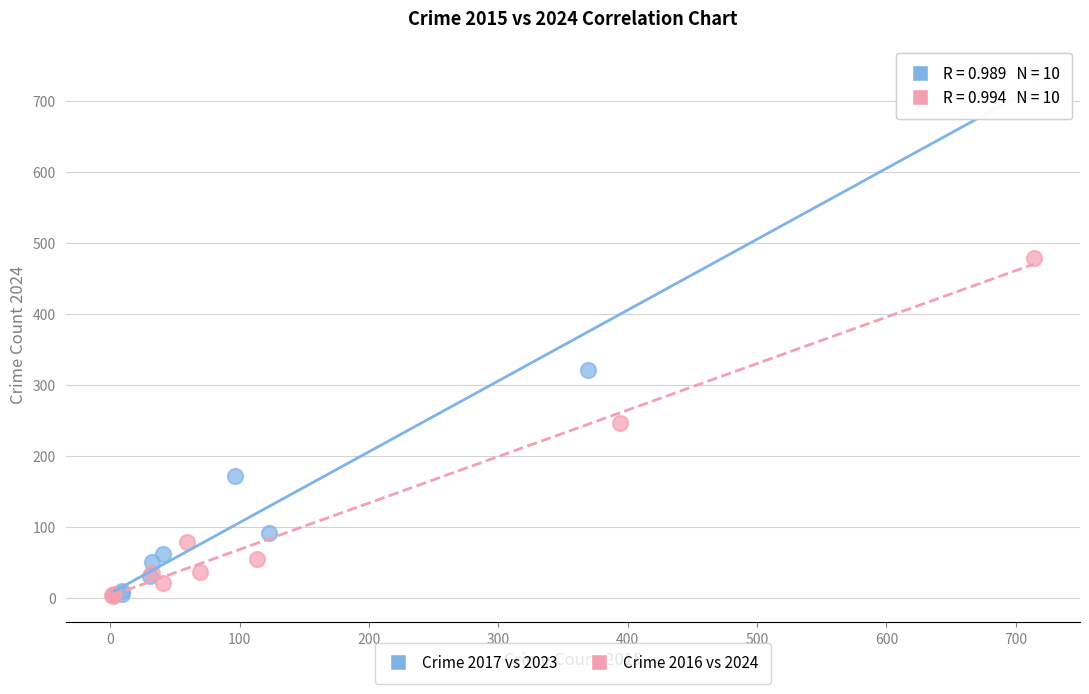

Which series reaches the maximum Y coordinate?

Crime 2017 vs 2023